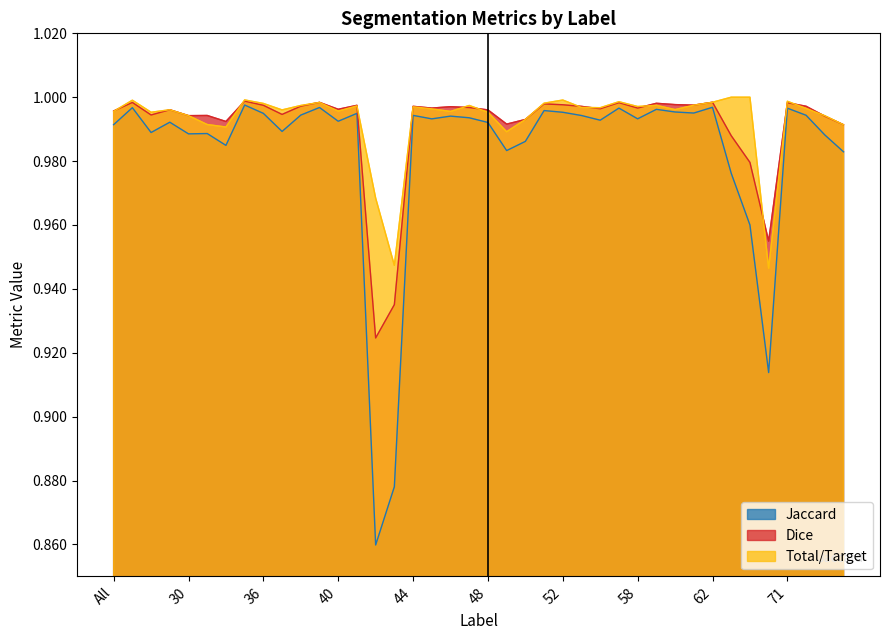

True or false: Jaccard and Total/Target intersect in this chart.

False